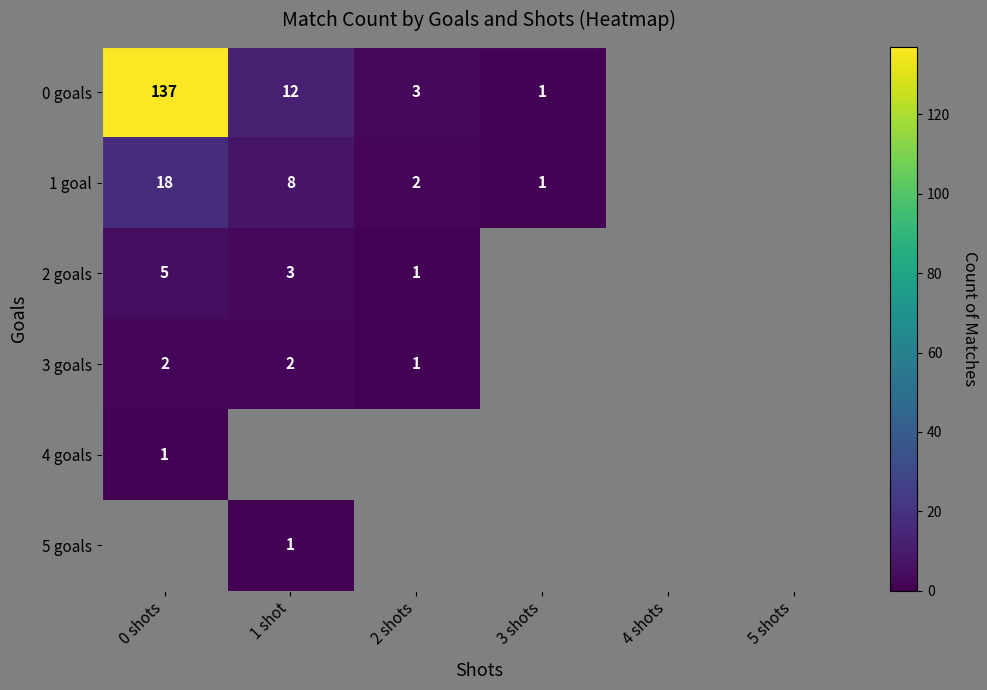

The value of 1 goal at 1 shot is 8. True or false?

True